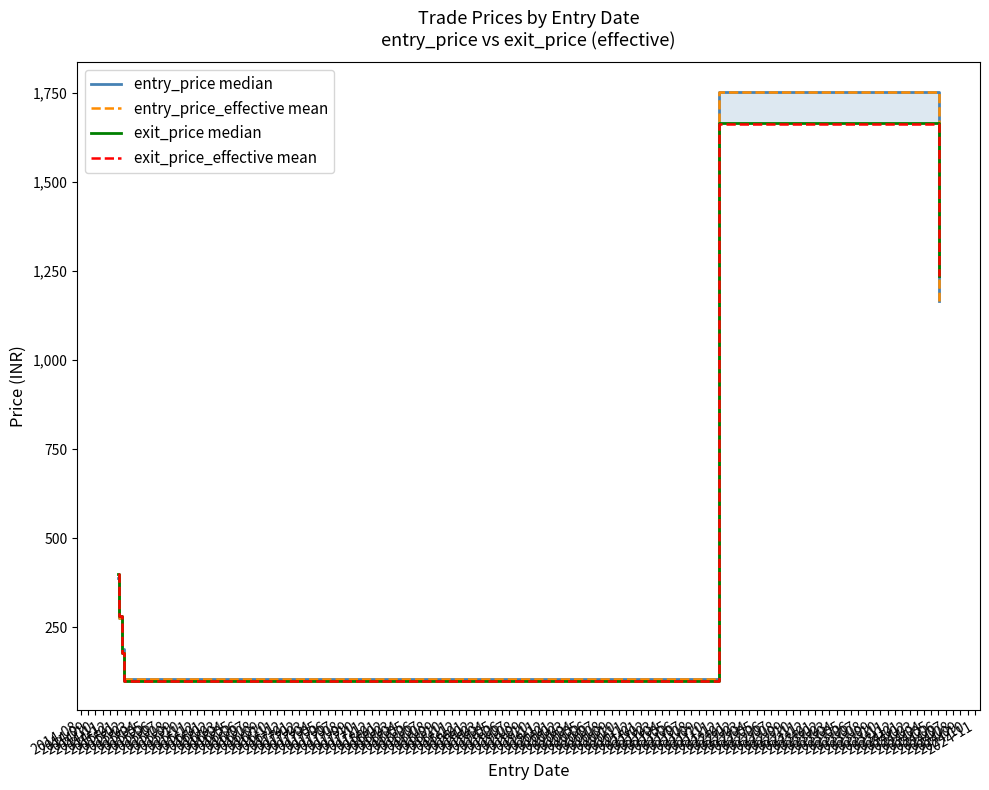

Rank the series by their maximum value, from highest to lowest.

entry_price_effective mean, entry_price median, exit_price median, exit_price_effective mean